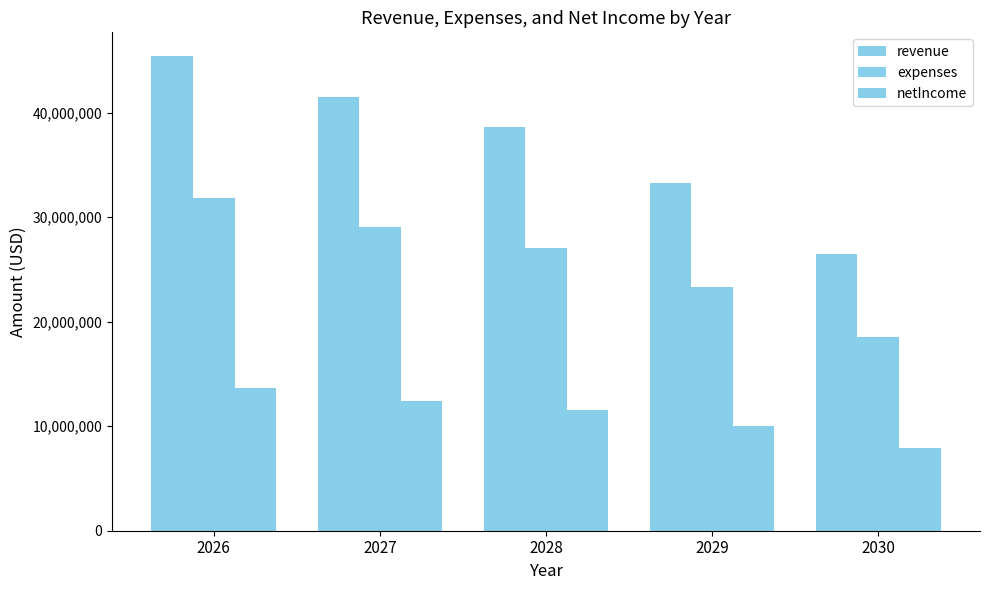

List the series in order of their overall mean, highest first.

revenue, expenses, netIncome